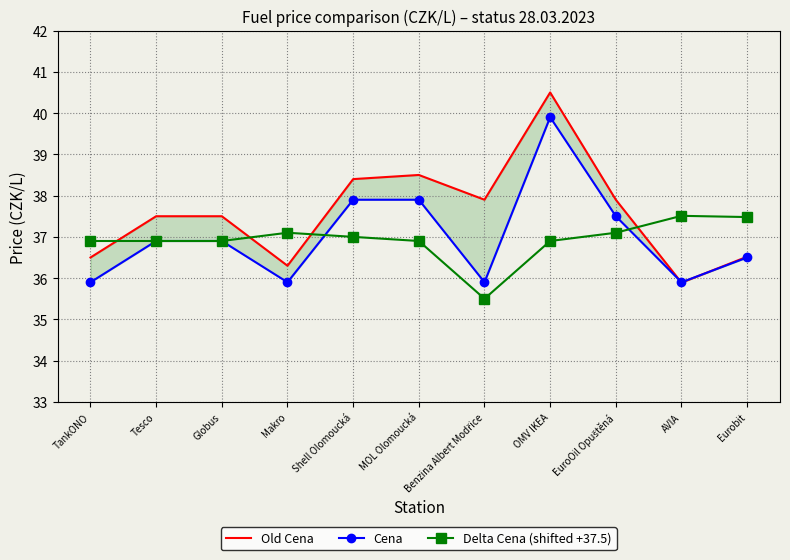

At how many categories does at least one series exceed 38?

3